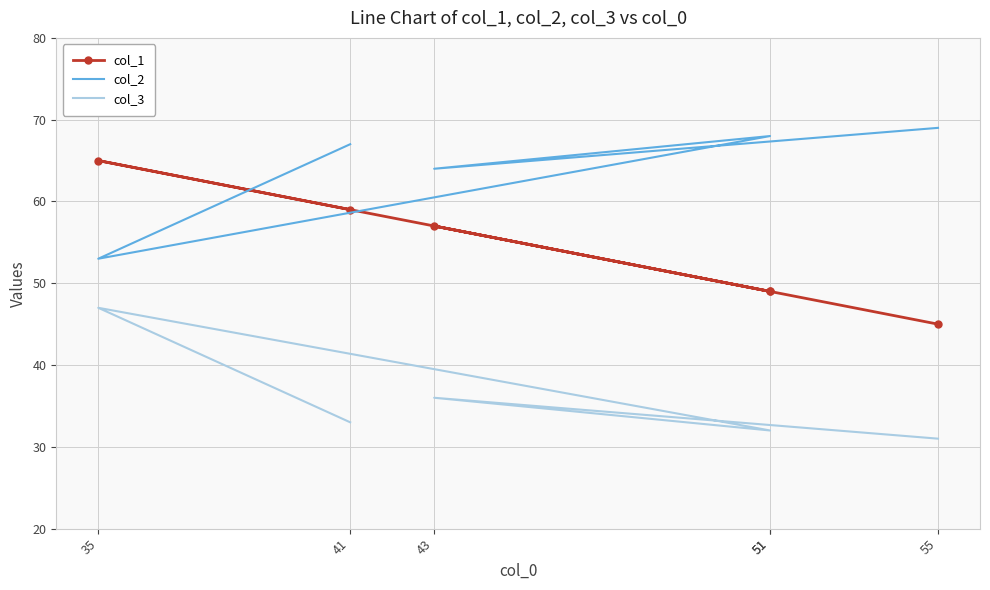

Between 55 and 35, which series saw the biggest shift?

col_1